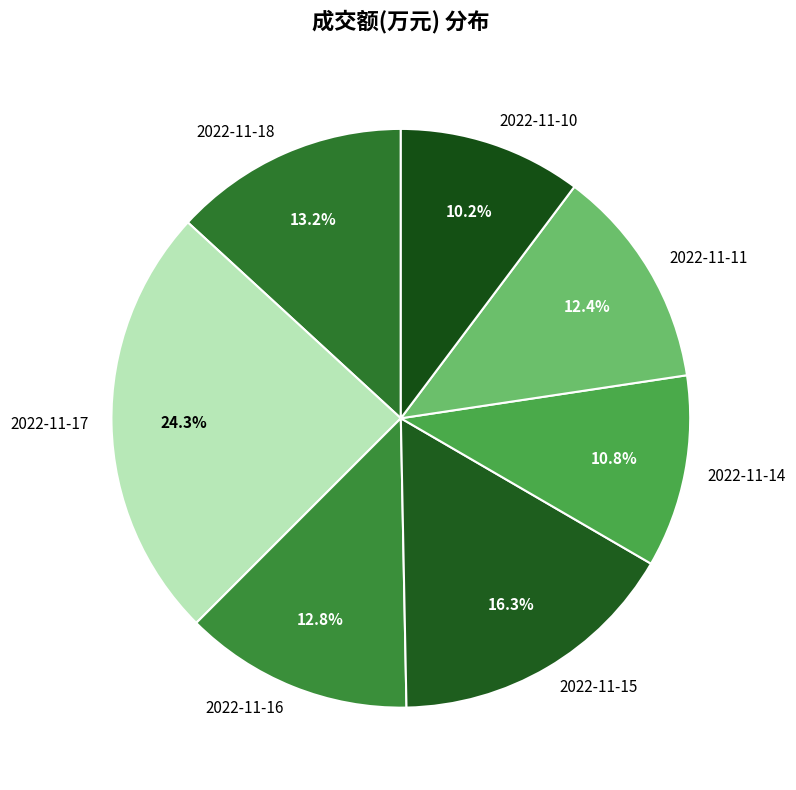

Which slice is the largest?

2022-11-17